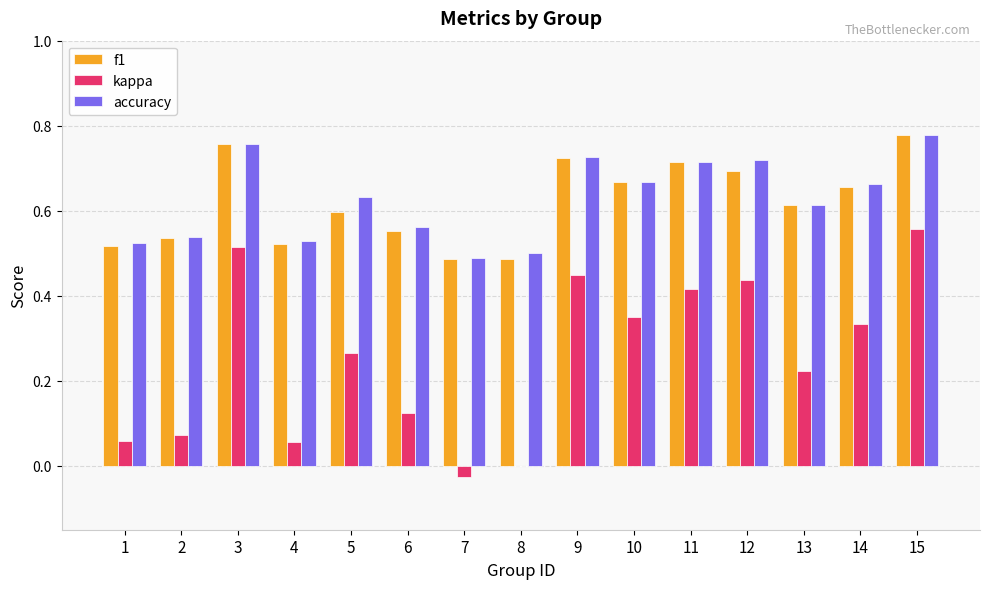

The f1 series shows 0.7 at 14. True or false?

True